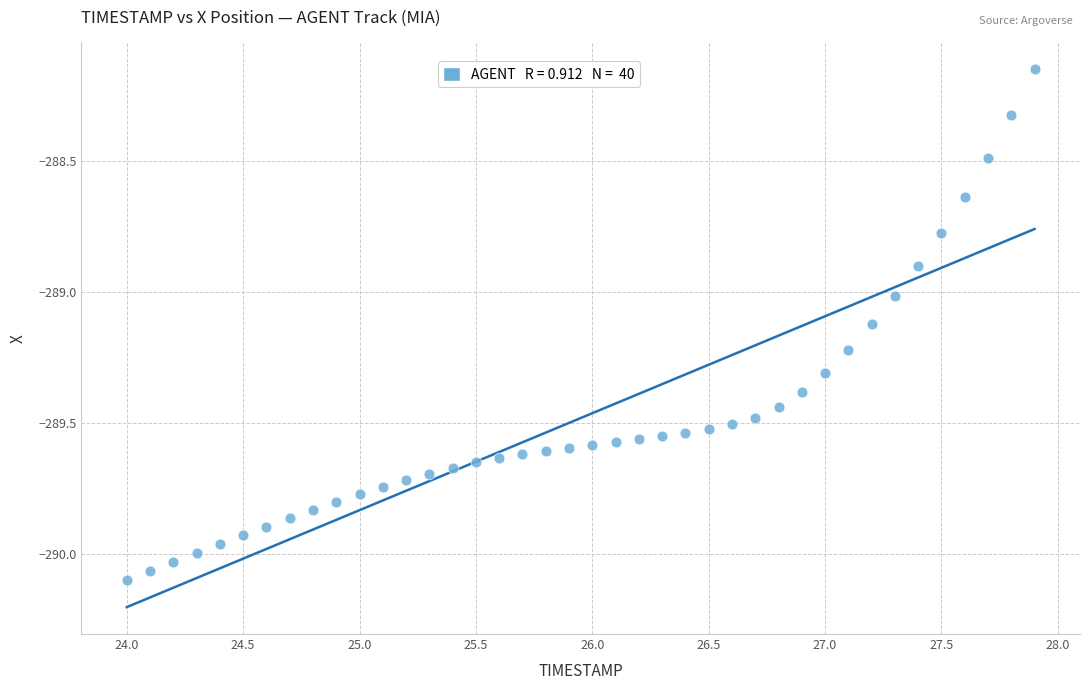

What is the range of Y values (max minus min)?

1.9